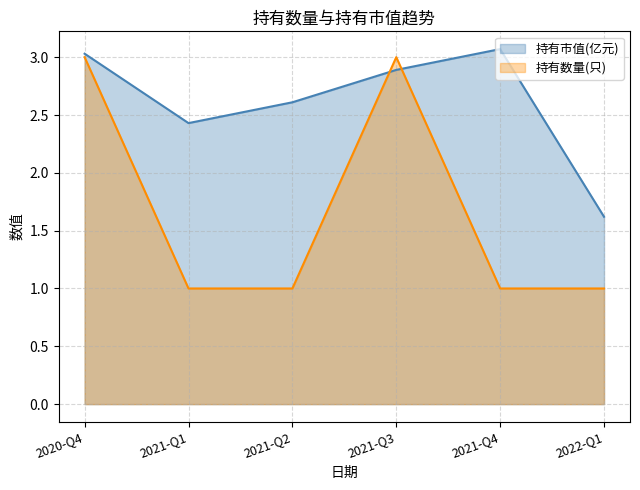

What is the difference between the maximum and minimum values in the 持有市值(亿元) series?

1.4